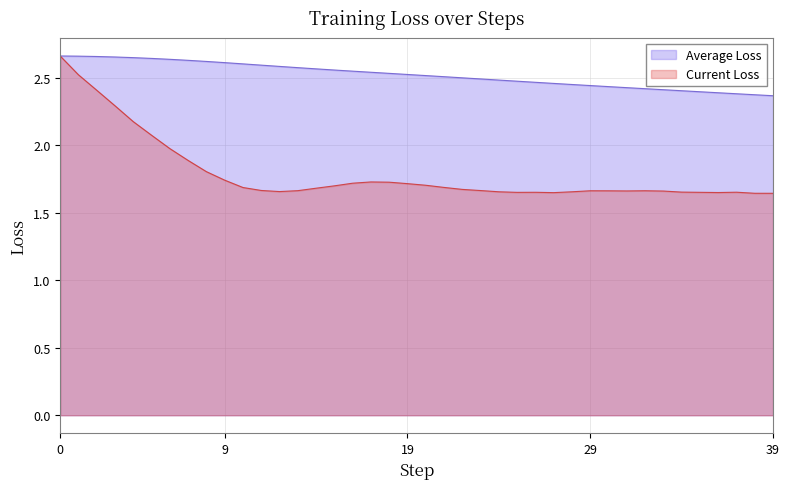

At which label does Average Loss reach its minimum?

39